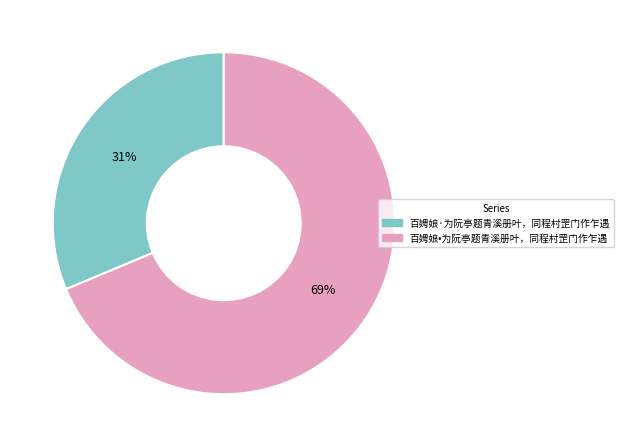

Is there a majority slice in this chart?

Yes